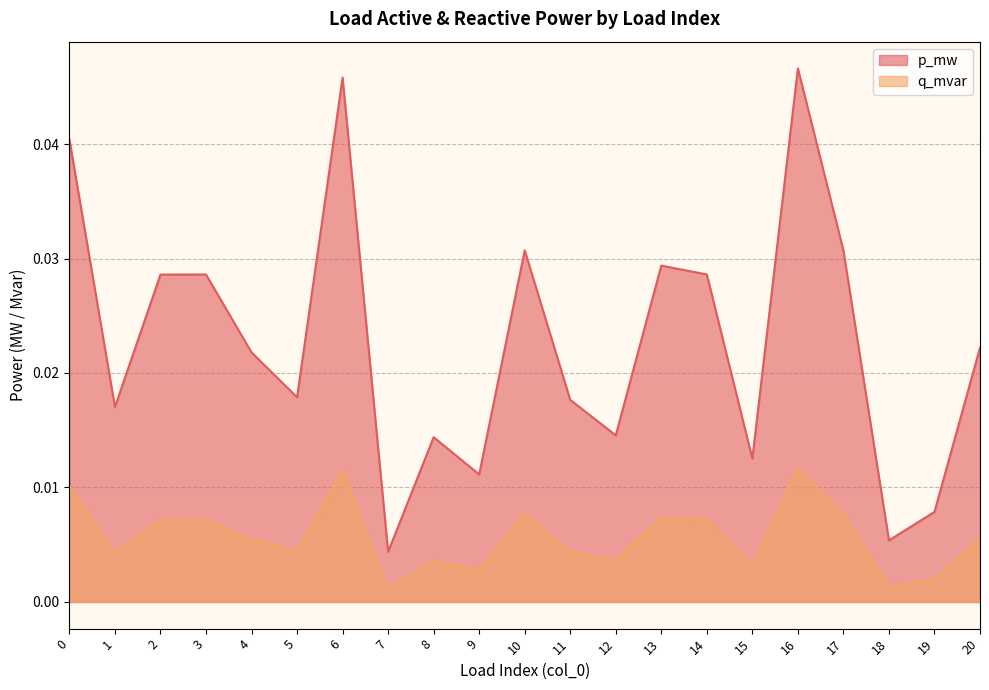

At 4, list the series in order from smallest to largest.

q_mvar, p_mw